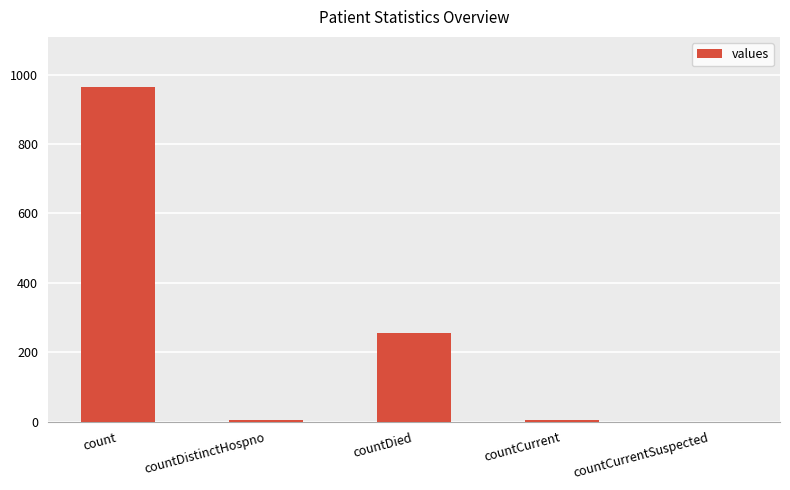

Reading left to right, list all the values displayed in this chart.

count=964	countDistinctHospno=6	countDied=256	countCurrent=6	countCurrentSuspected=0